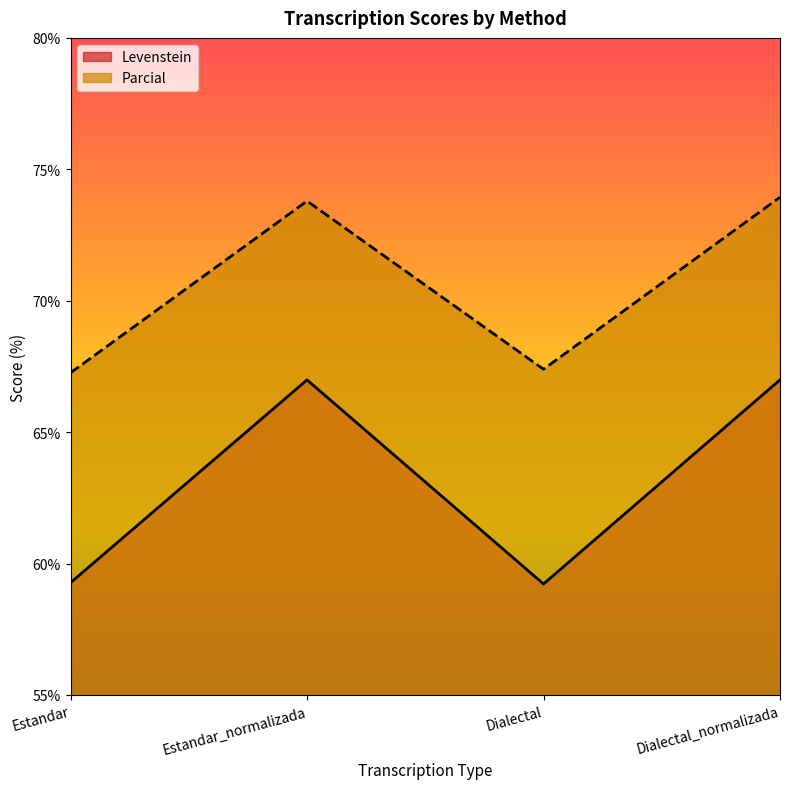

True or false: Levenstein has more than 1 points higher than both neighbors.

False